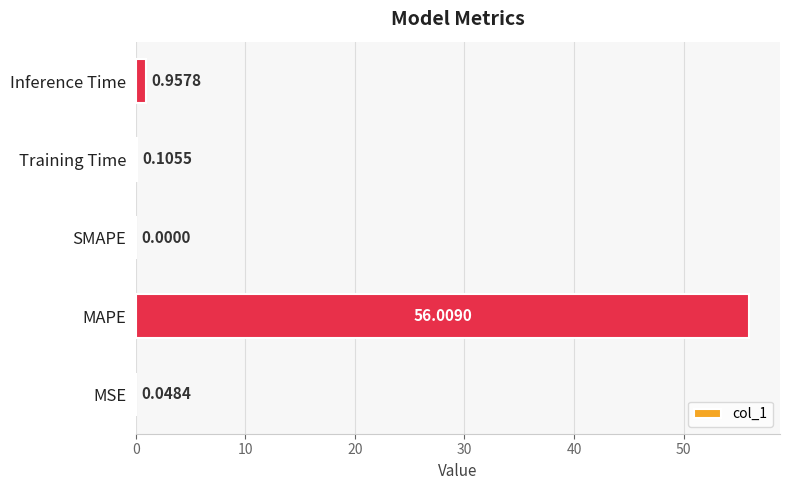

At which label is the value closest to 28?

Inference Time